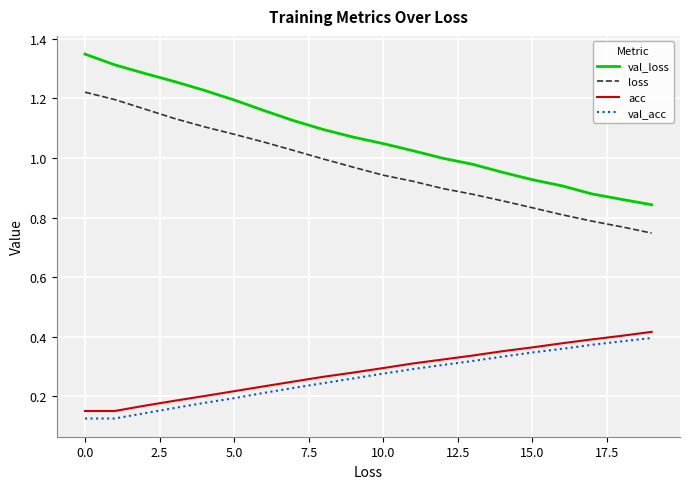

Which series has the widest spread of values?

val_loss